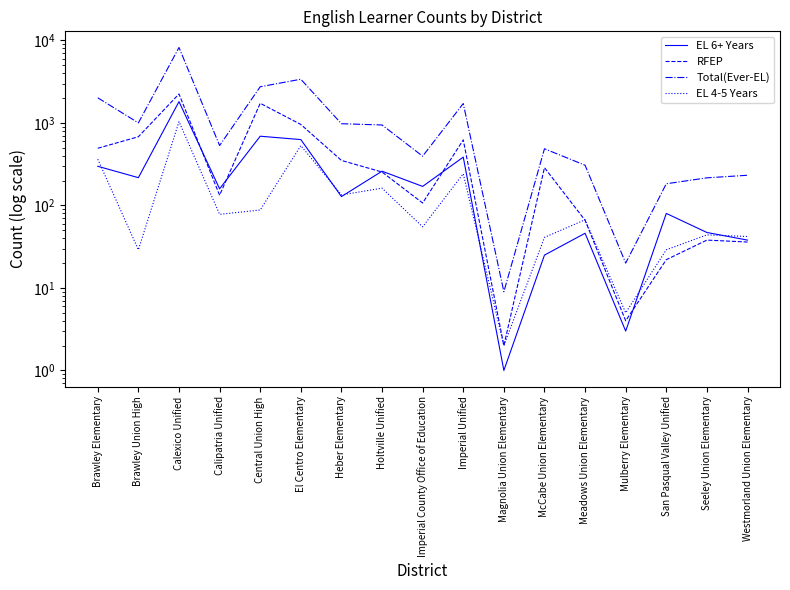

Which category has the highest value across all series?

Calexico Unified